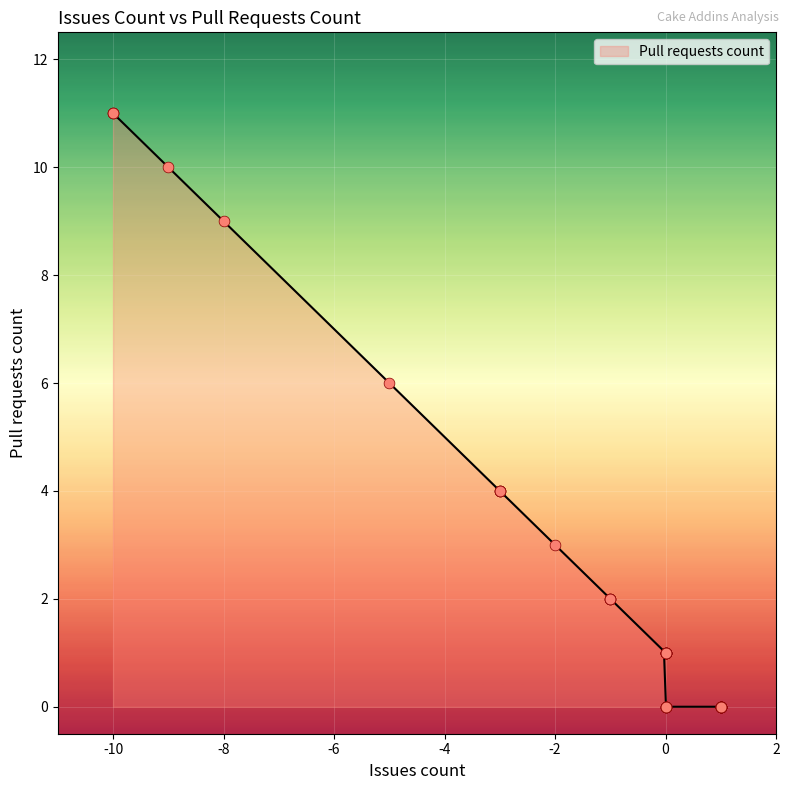

Which has a higher value, 0 or -9?

-9